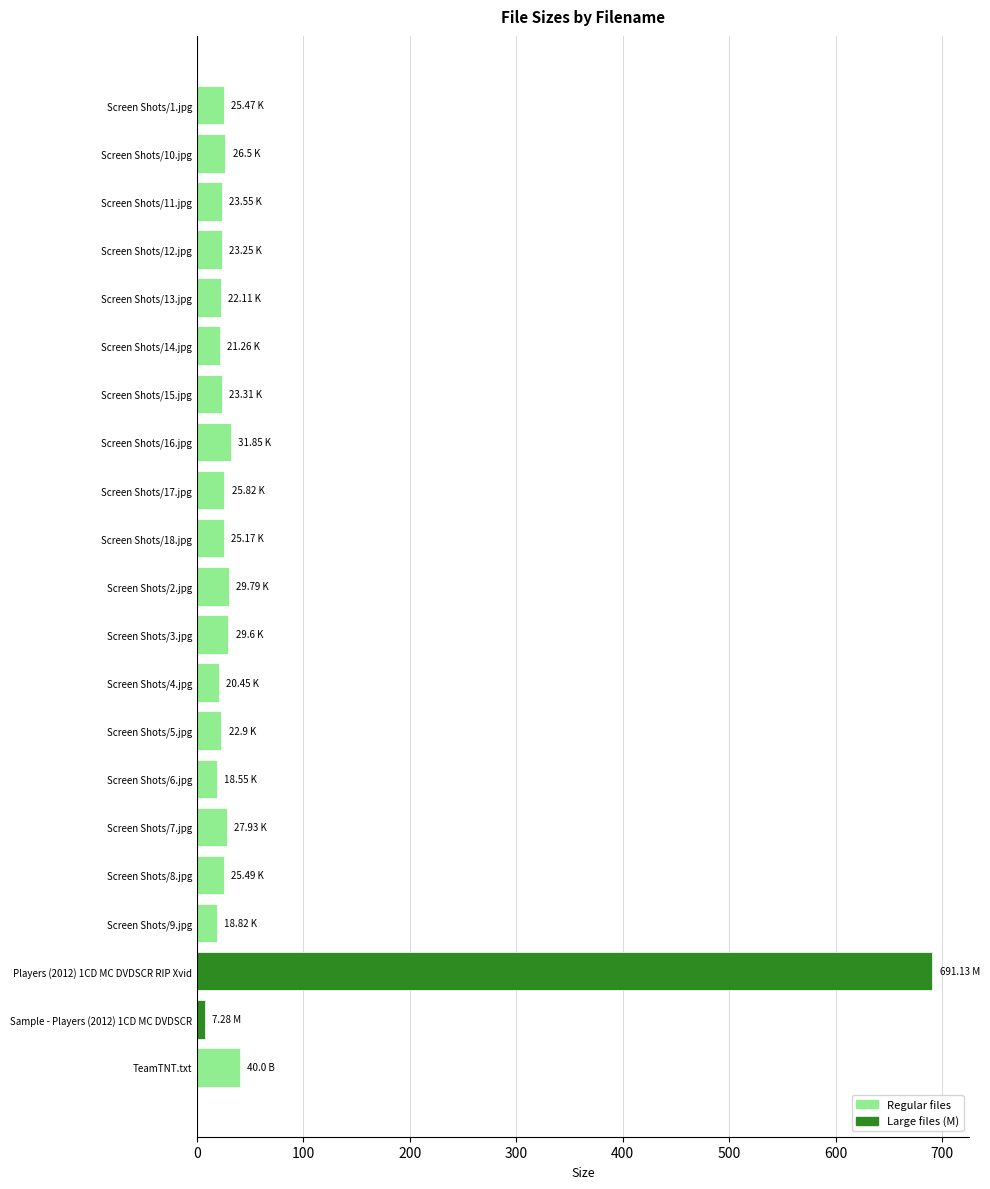

What is the smallest value displayed?

7.3